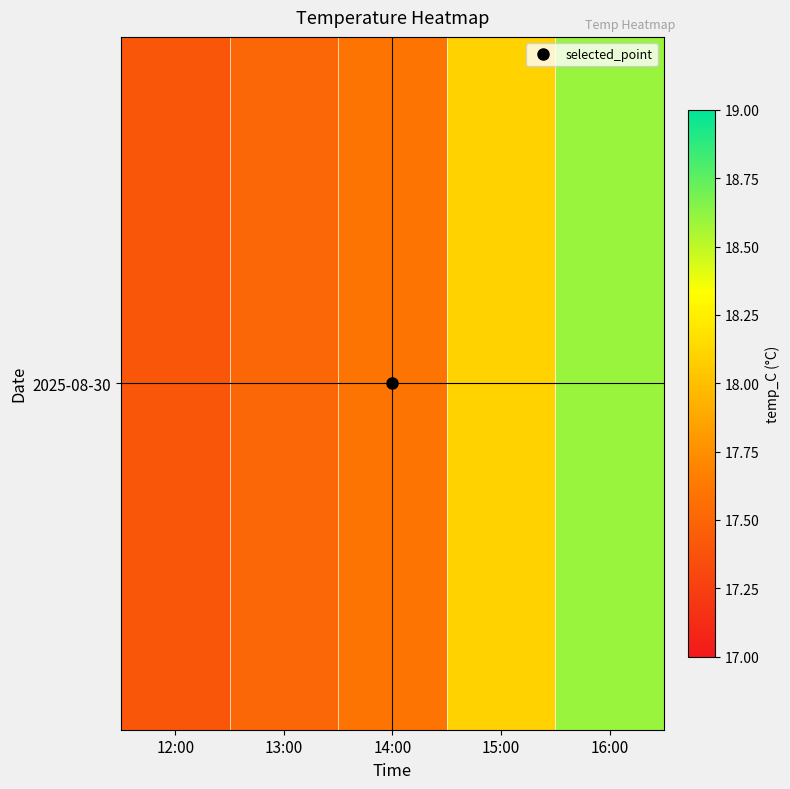

At which category does the chart reach its peak across all series?

16:00